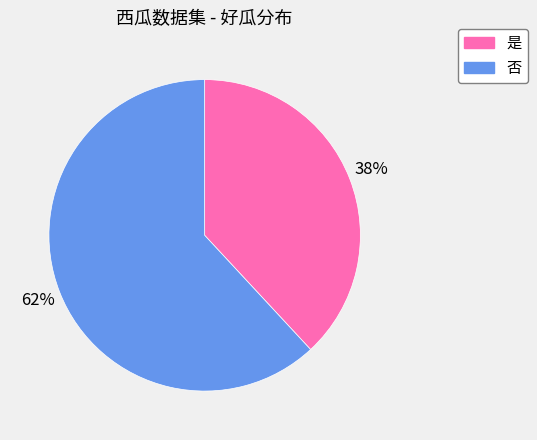

To the nearest percent, what percentage of the pie is 是?

38%